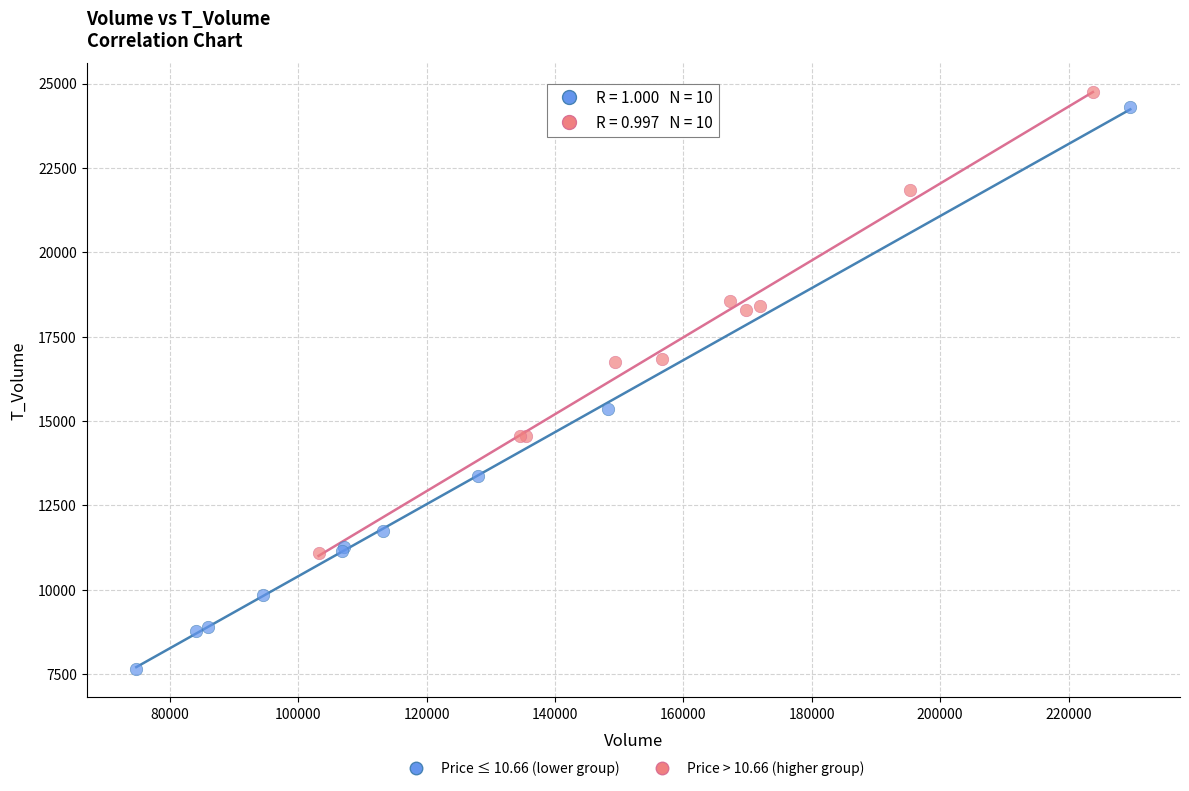

Which series has the largest Y range (max minus min)?

Price ≤ 10.66 (lower group)